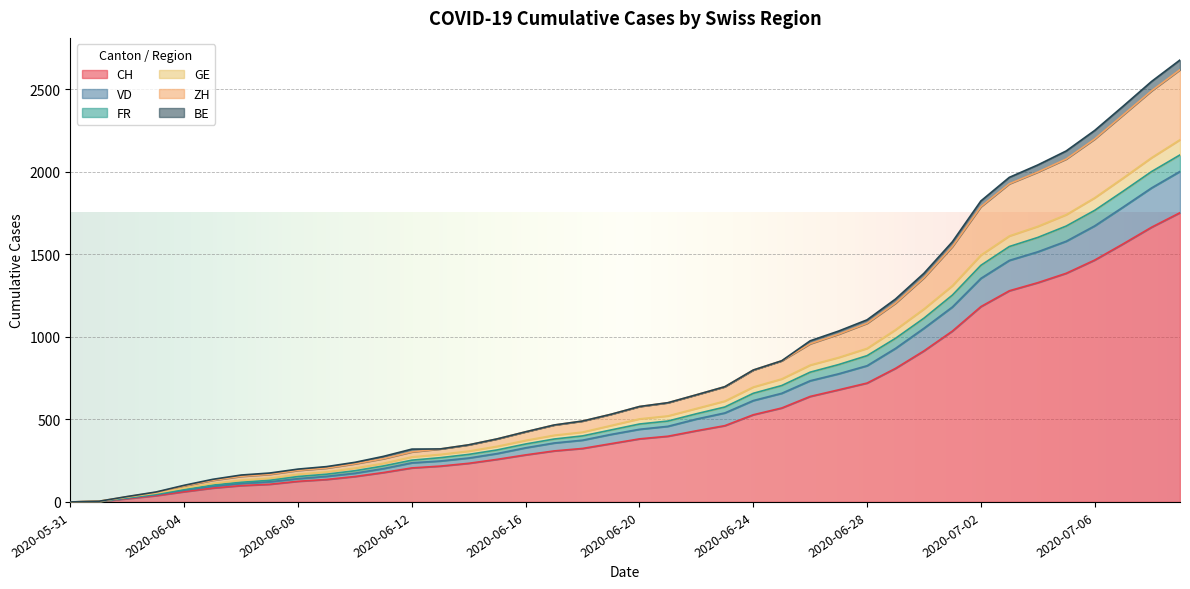

What is the maximum value for CH?

1752